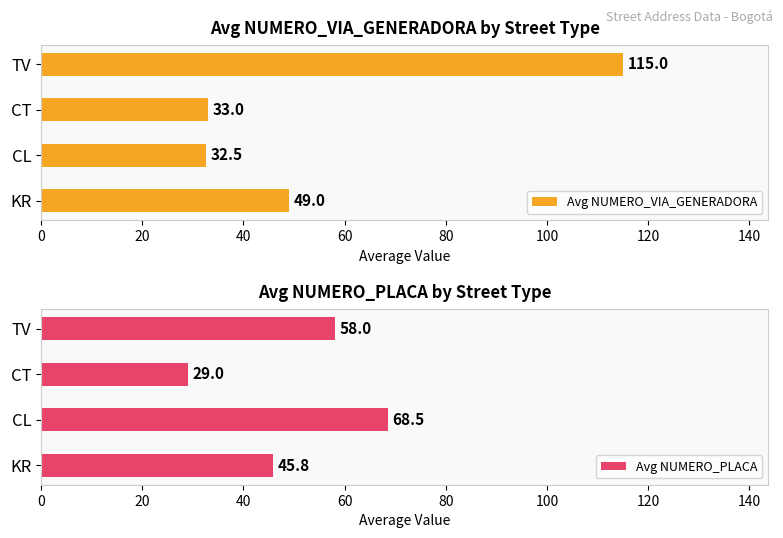

What is the difference between the Avg NUMERO_PLACA values at CL and CT?

39.5